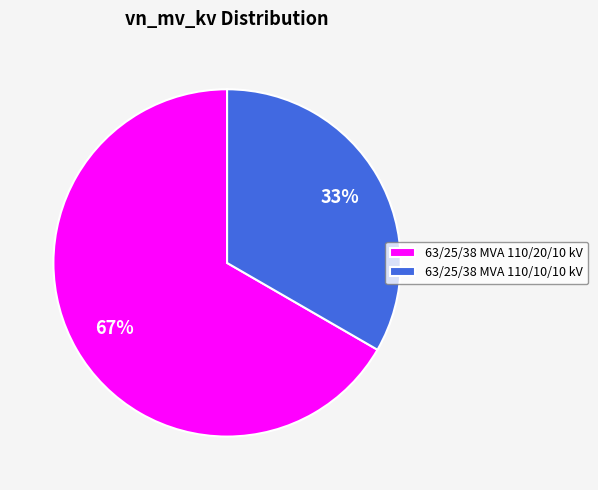

How many segments does this pie chart have?

2